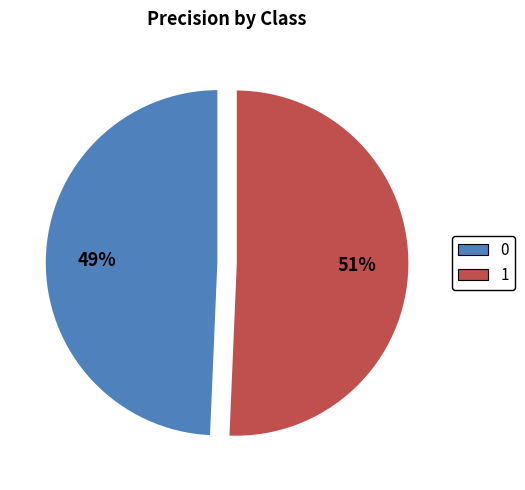

Count the number of slices in the pie.

2